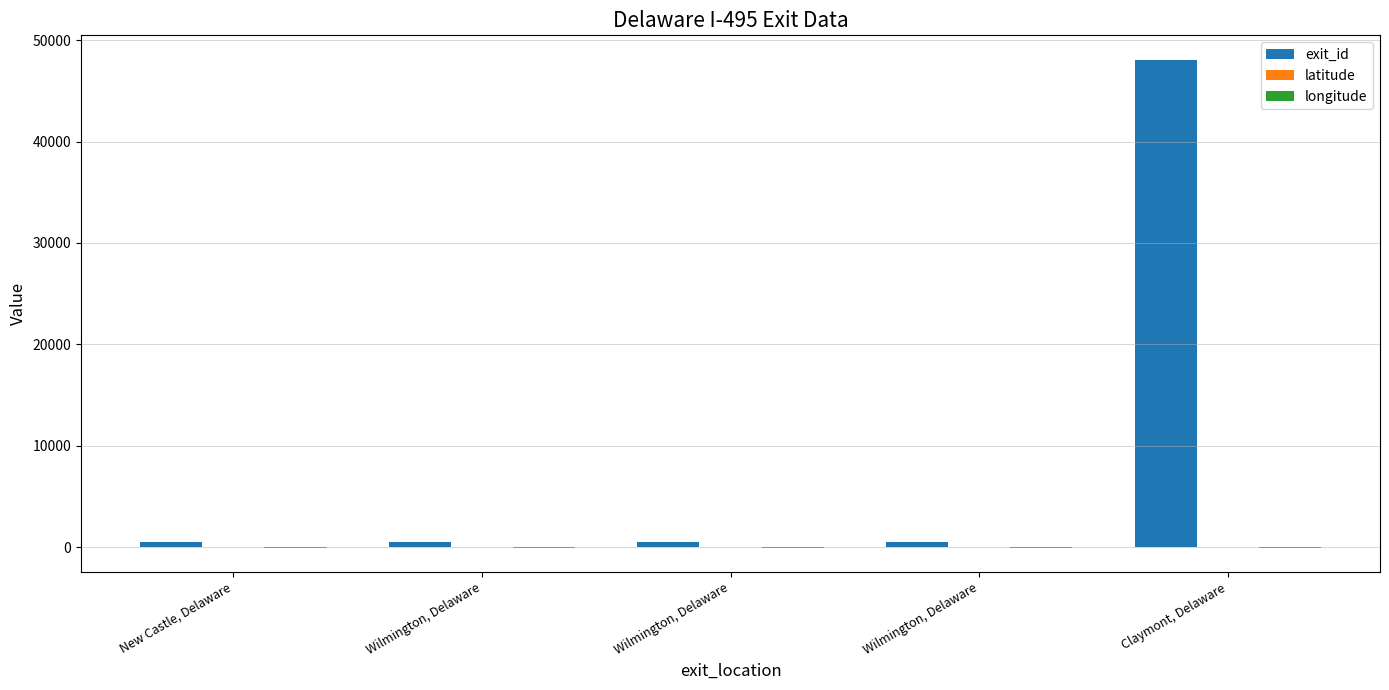

Which series changed the most between New Castle, Delaware and Claymont, Delaware?

exit_id